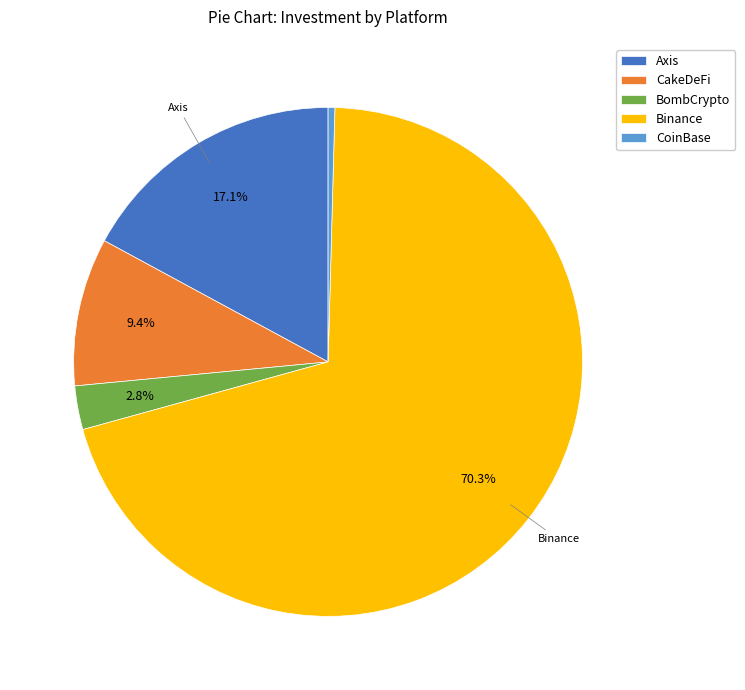

What percentage is the Axis slice, to the nearest percent?

17%